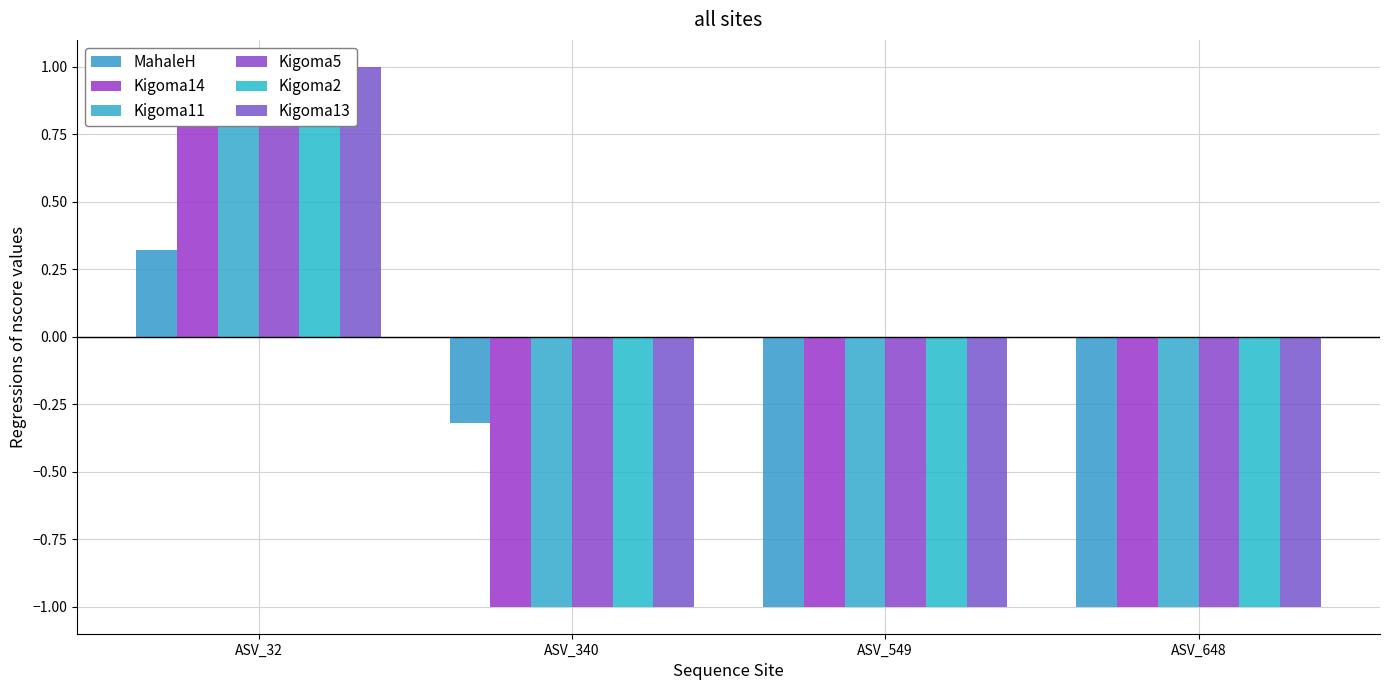

What is the value of the Kigoma11 bar at the 1st from the left?

1.0